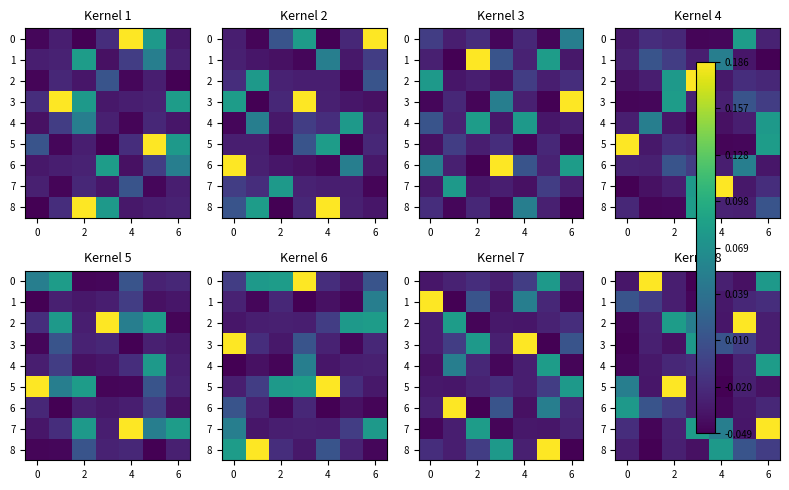

At how many categories does at least one series exceed 0?

7